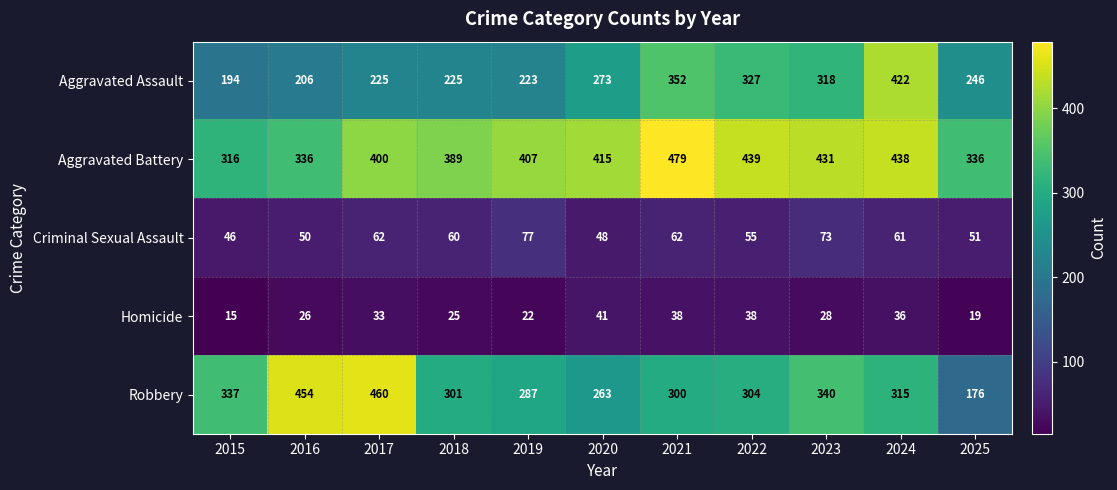

Which label corresponds to the smallest value in the chart?

2015